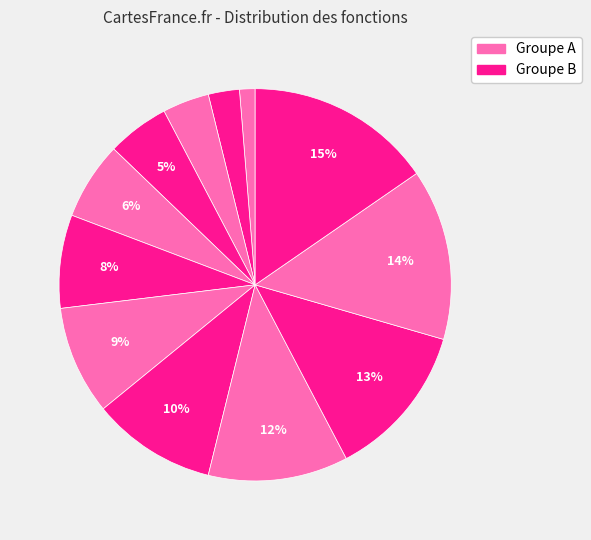

How many slices are in this pie chart?

12